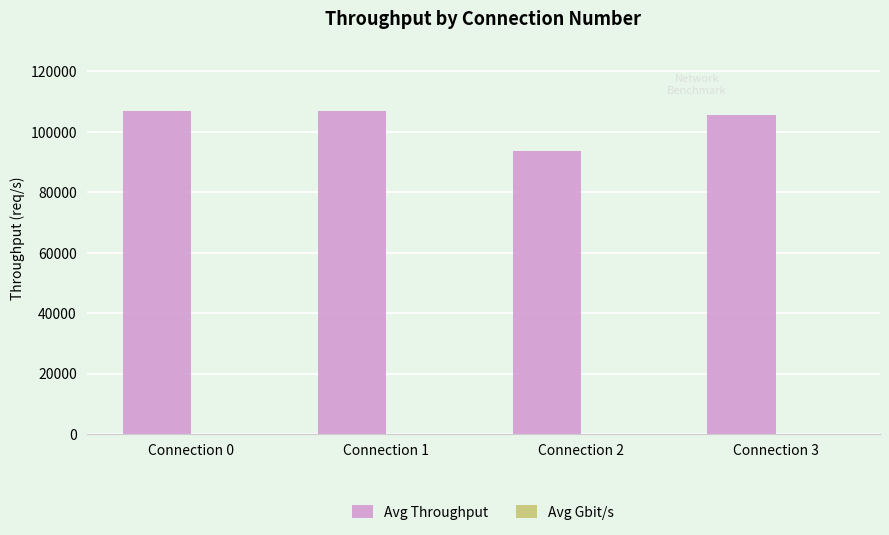

Which series has the largest total across all categories?

Avg Throughput